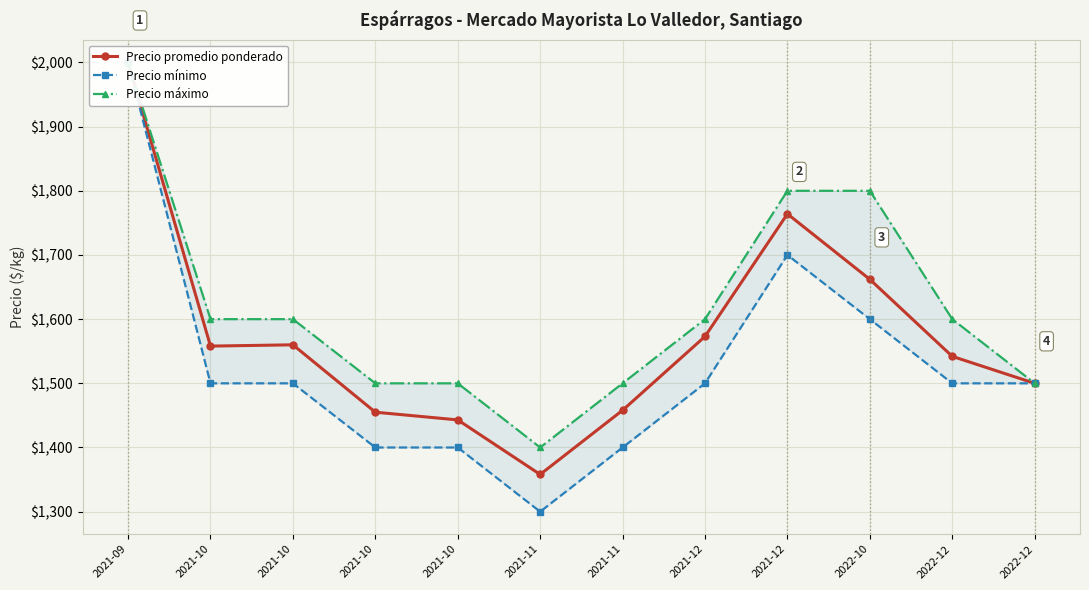

Count the Precio máximo values in the range 1500 to 1800.

10